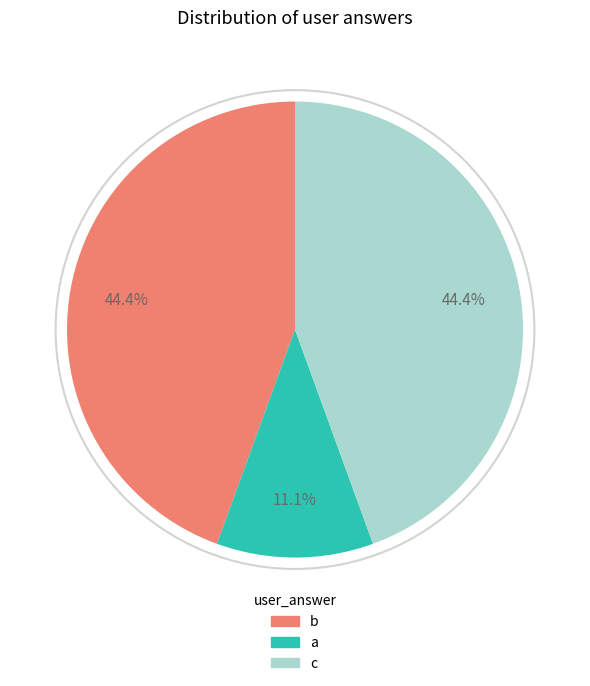

Is there any slice that represents more than half of the pie?

No